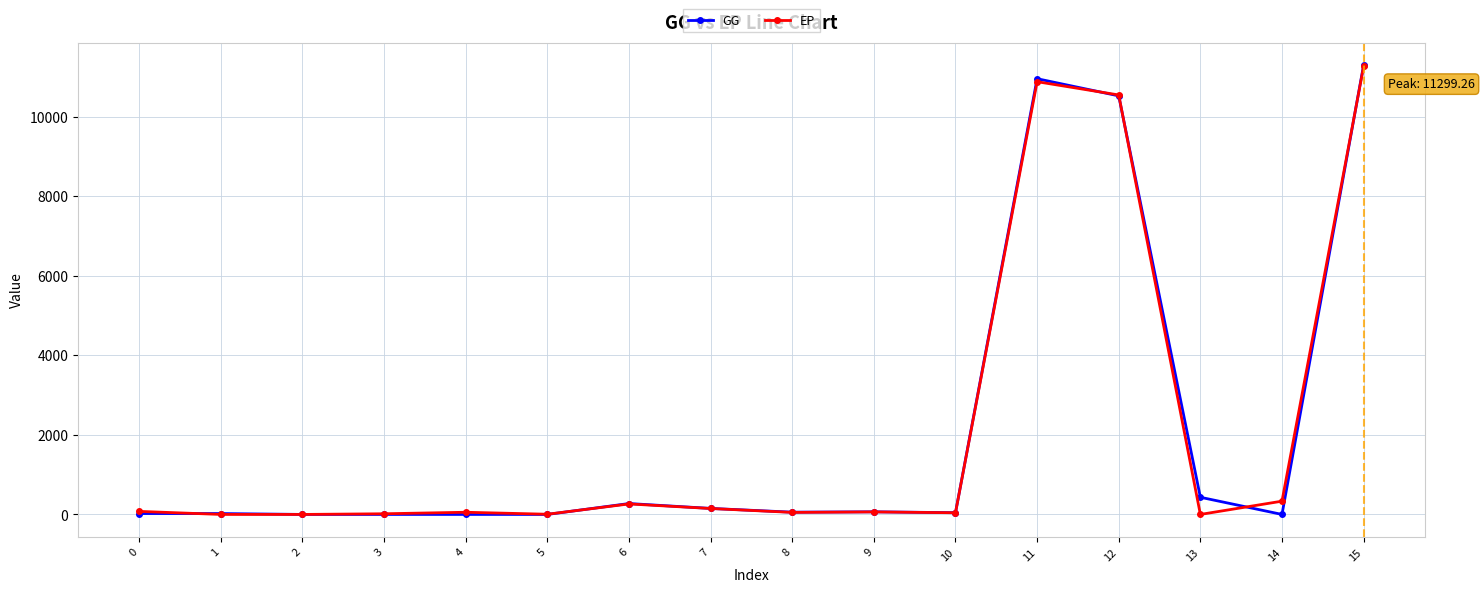

At which category is the sum across all series the highest?

15